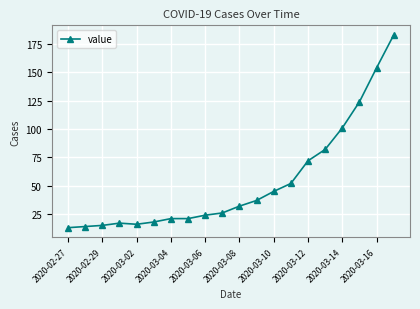

What is the value of the 4th point from the left?

17